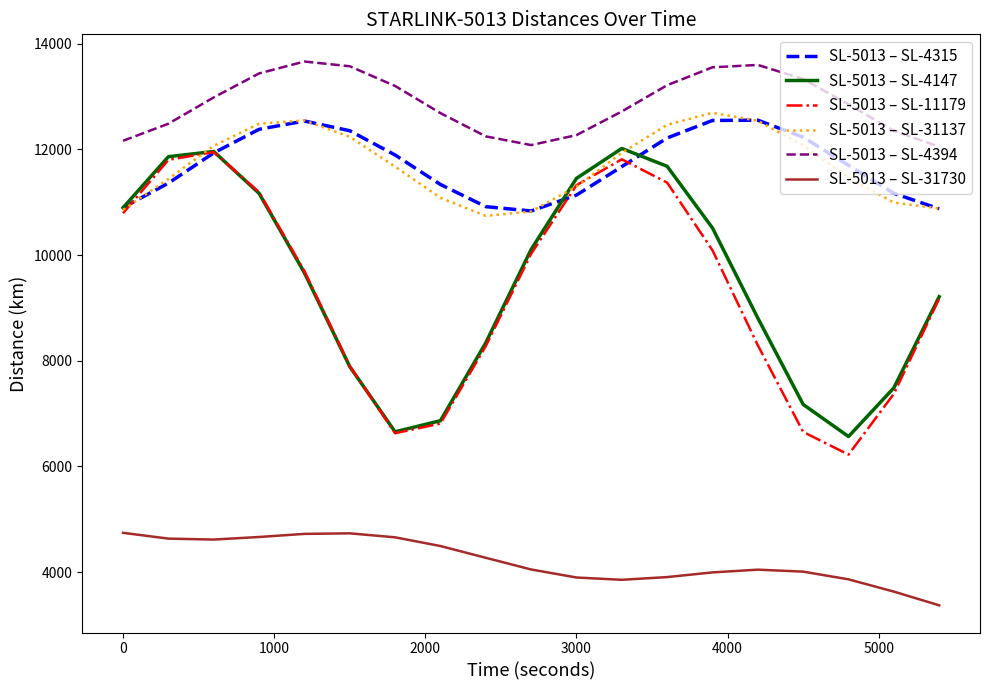

True or false: SL-5013 – SL-11179 and SL-5013 – SL-4394 intersect in this chart.

False